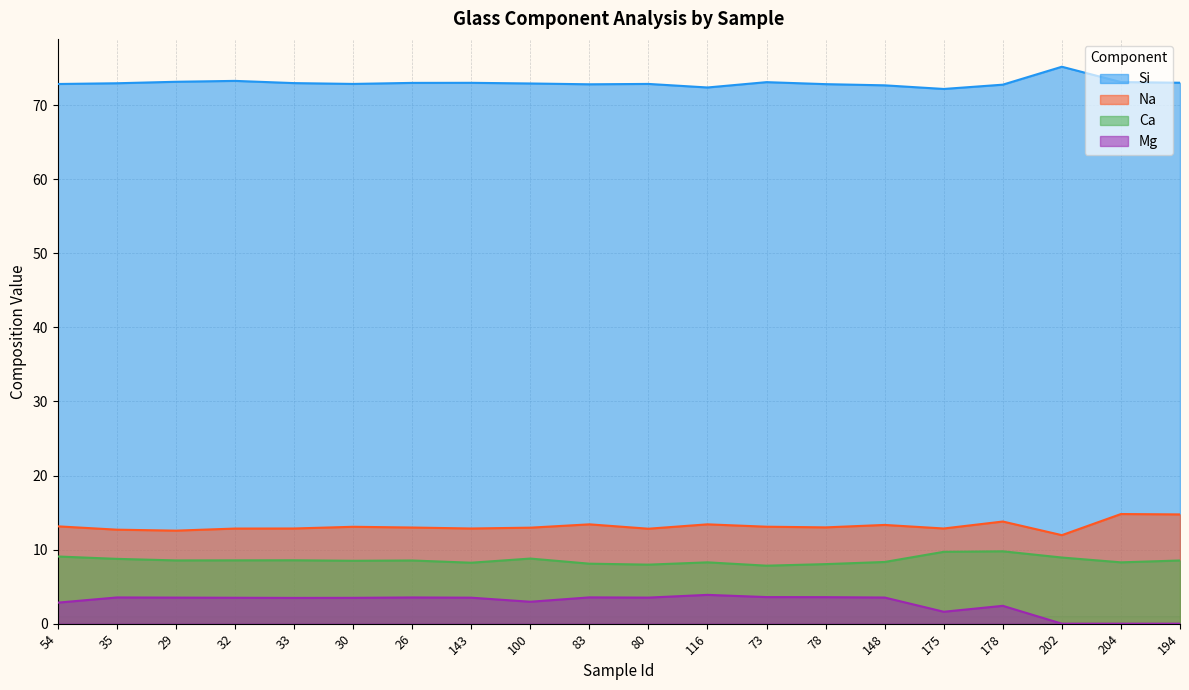

What is the lowest value of the Na series?

11.9